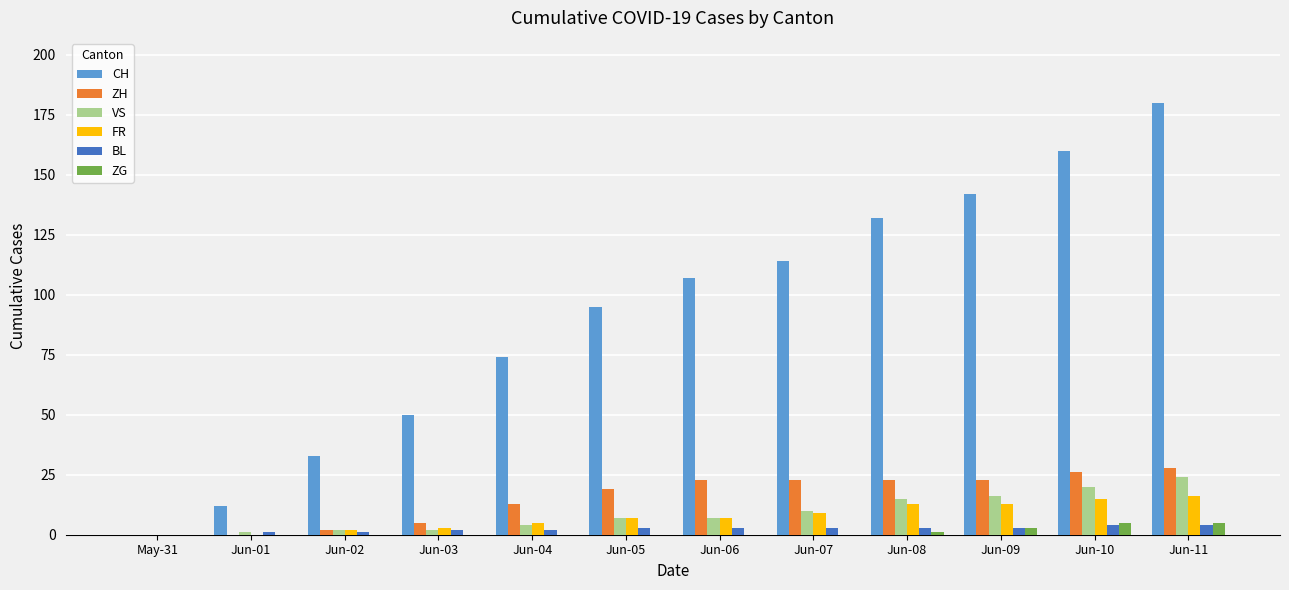

Reading left to right, list all the values displayed in this chart.

CH: May-31=0	Jun-01=12	Jun-02=33	Jun-03=50	Jun-04=74	Jun-05=95	Jun-06=107	Jun-07=114	Jun-08=132	Jun-09=142	Jun-10=160	Jun-11=180
ZH: May-31=0	Jun-01=0	Jun-02=2	Jun-03=5	Jun-04=13	Jun-05=19	Jun-06=23	Jun-07=23	Jun-08=23	Jun-09=23	Jun-10=26	Jun-11=28
VS: May-31=0	Jun-01=1	Jun-02=2	Jun-03=2	Jun-04=4	Jun-05=7	Jun-06=7	Jun-07=10	Jun-08=15	Jun-09=16	Jun-10=20	Jun-11=24
FR: May-31=0	Jun-01=0	Jun-02=2	Jun-03=3	Jun-04=5	Jun-05=7	Jun-06=7	Jun-07=9	Jun-08=13	Jun-09=13	Jun-10=15	Jun-11=16
BL: May-31=0	Jun-01=1	Jun-02=1	Jun-03=2	Jun-04=2	Jun-05=3	Jun-06=3	Jun-07=3	Jun-08=3	Jun-09=3	Jun-10=4	Jun-11=4
ZG: May-31=0	Jun-01=0	Jun-02=0	Jun-03=0	Jun-04=0	Jun-05=0	Jun-06=0	Jun-07=0	Jun-08=1	Jun-09=3	Jun-10=5	Jun-11=5